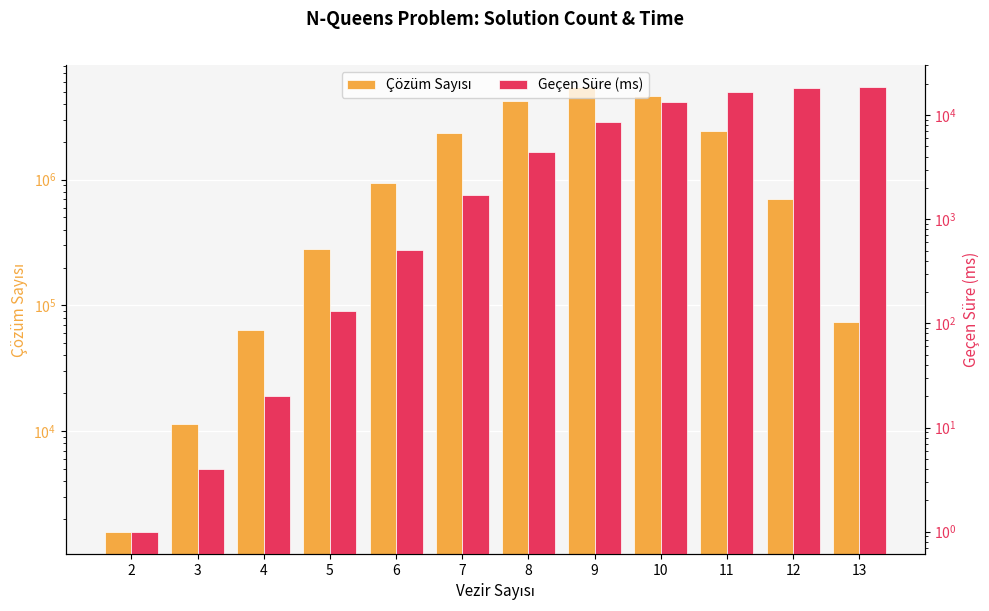

Which category has the lowest value in the Geçen Süre (ms) series?

2